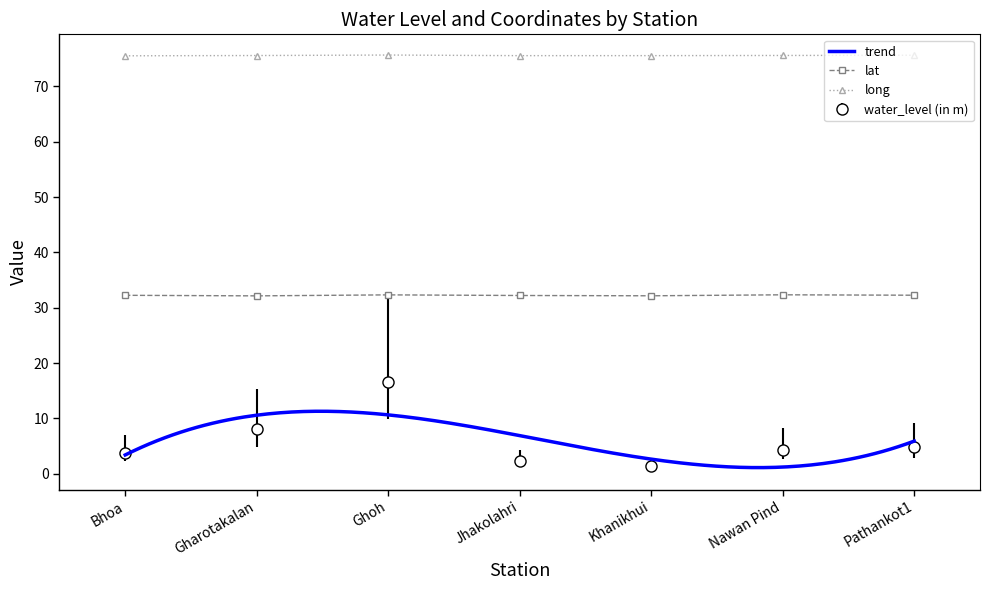

True or false: lat and long intersect in this chart.

False